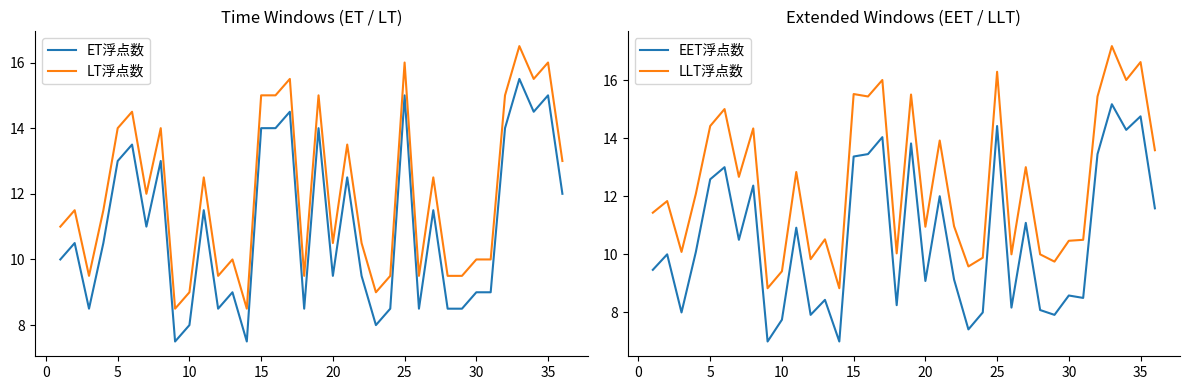

Is the value of EET浮点数 at 35 greater than the value of LLT浮点数 at 20?

Yes